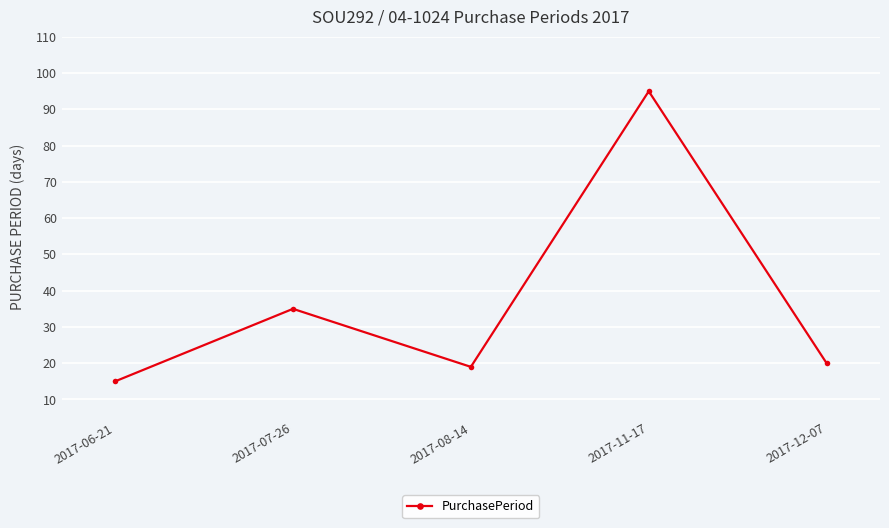

What is the difference between the second highest and second lowest values?

16